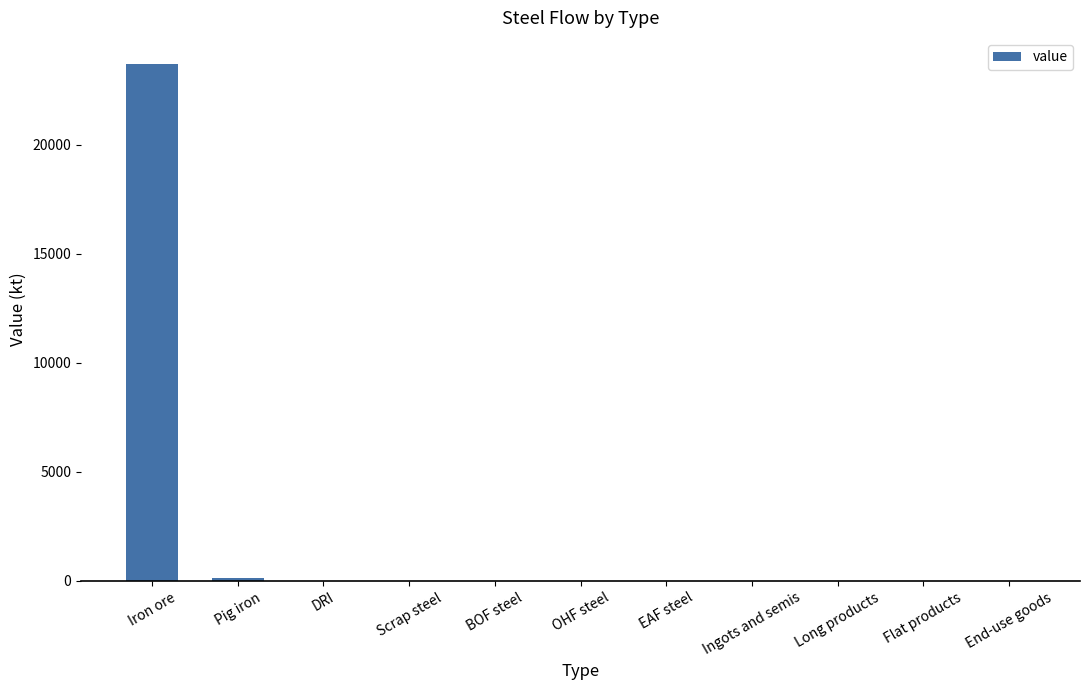

Count the number of data series in this chart.

1